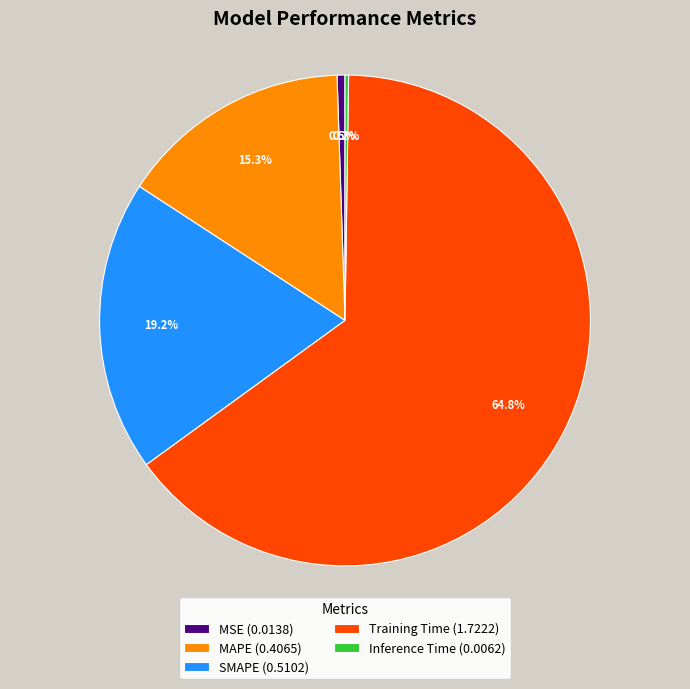

Does any single category account for the majority?

Yes